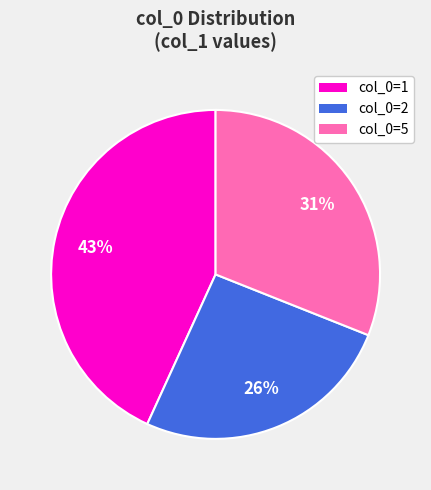

To the nearest percent, what percentage of the pie is col_0=2?

26%